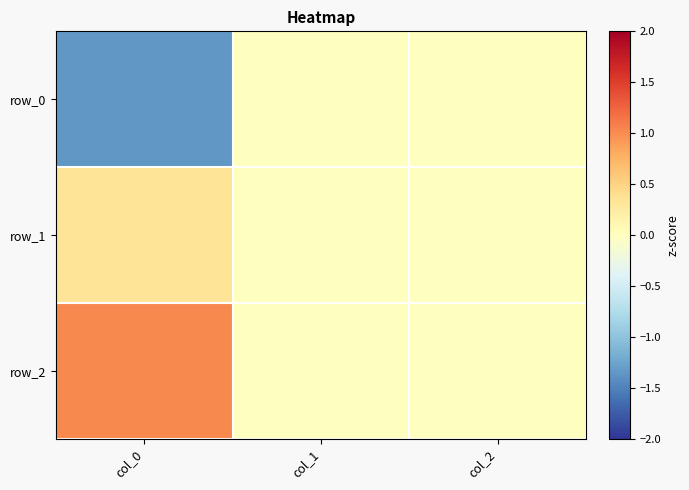

Rank the series at col_1 from highest to lowest value.

row_0, row_1, row_2